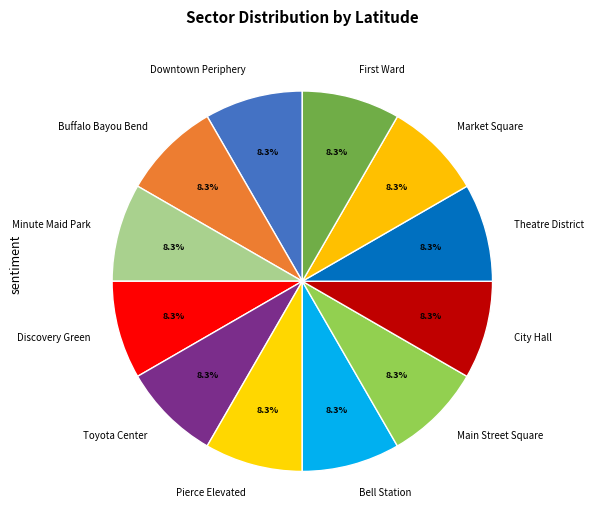

How many slices are in this pie chart?

12